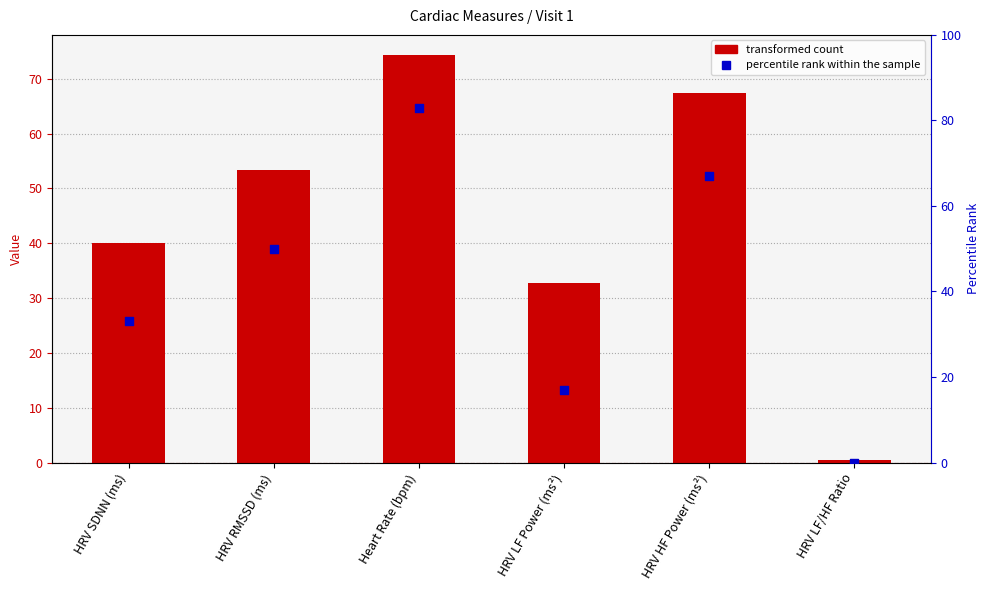

Which series has the largest total across all categories?

Visit 1